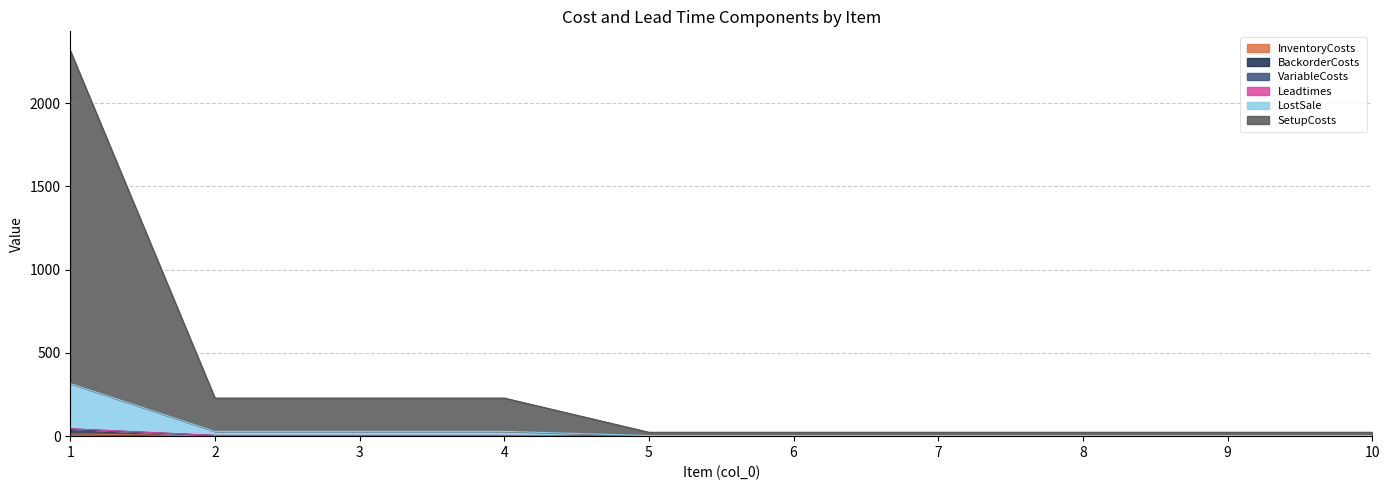

Does the chart display data point markers on the line(s)?

No